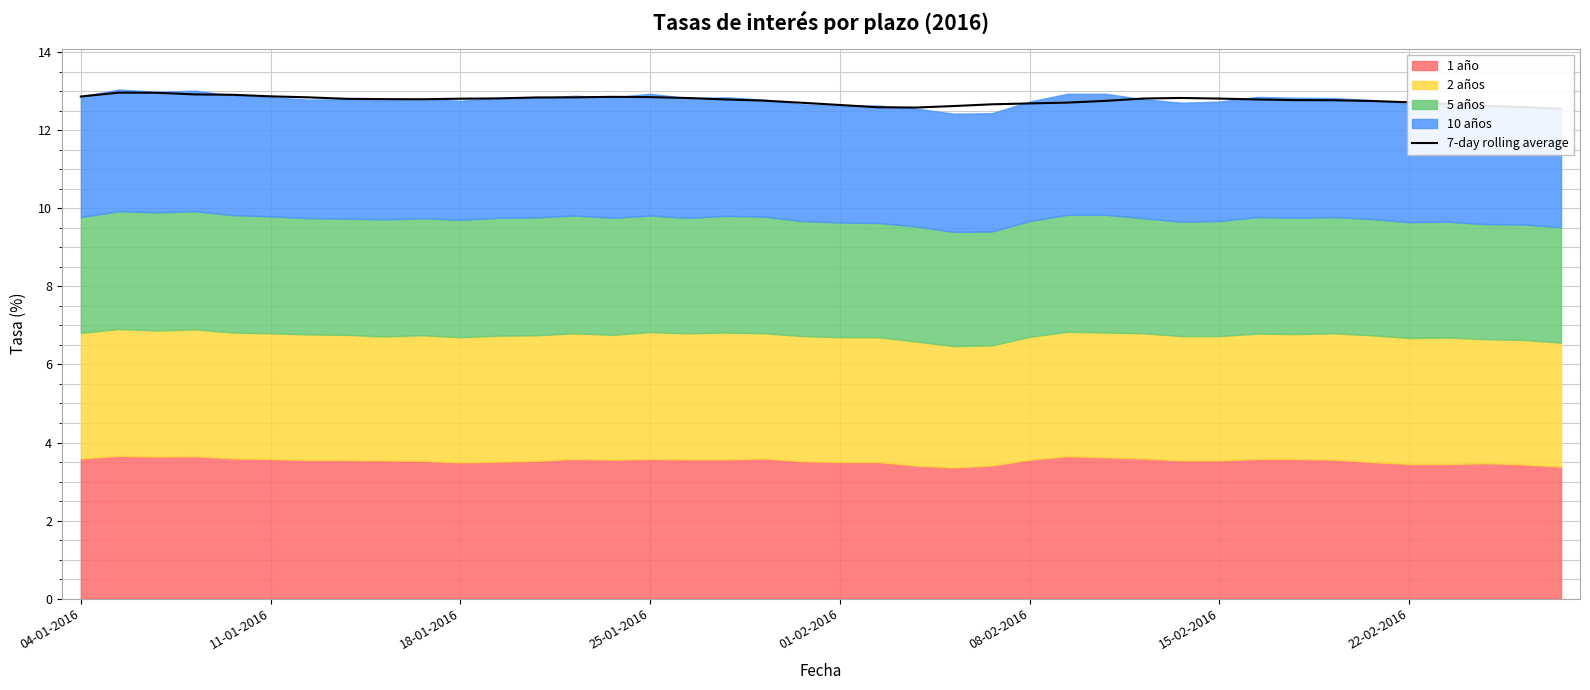

What is the average value?

12.8